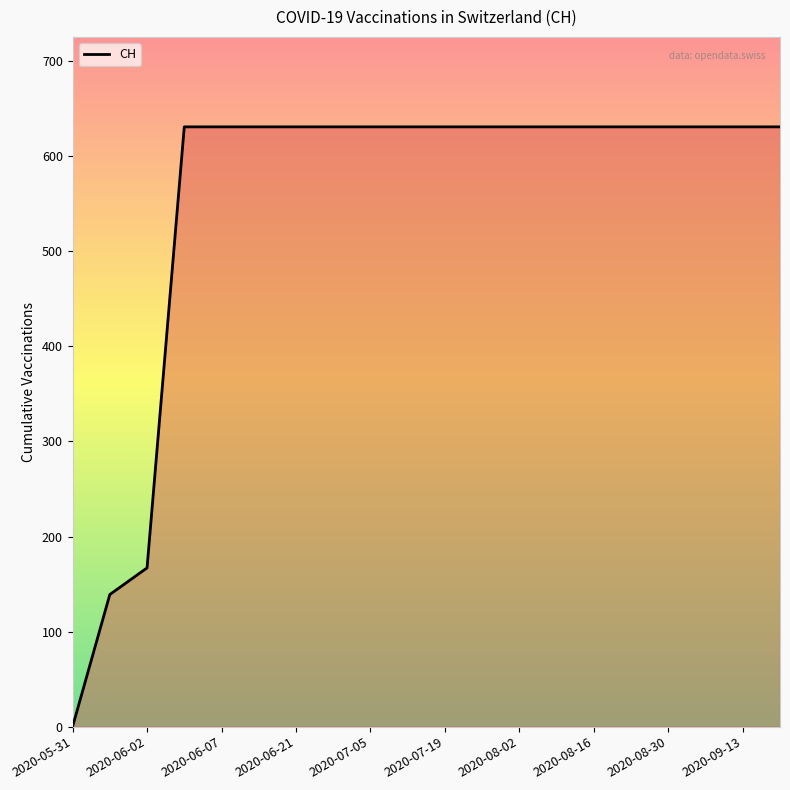

How many values are below 631?

3